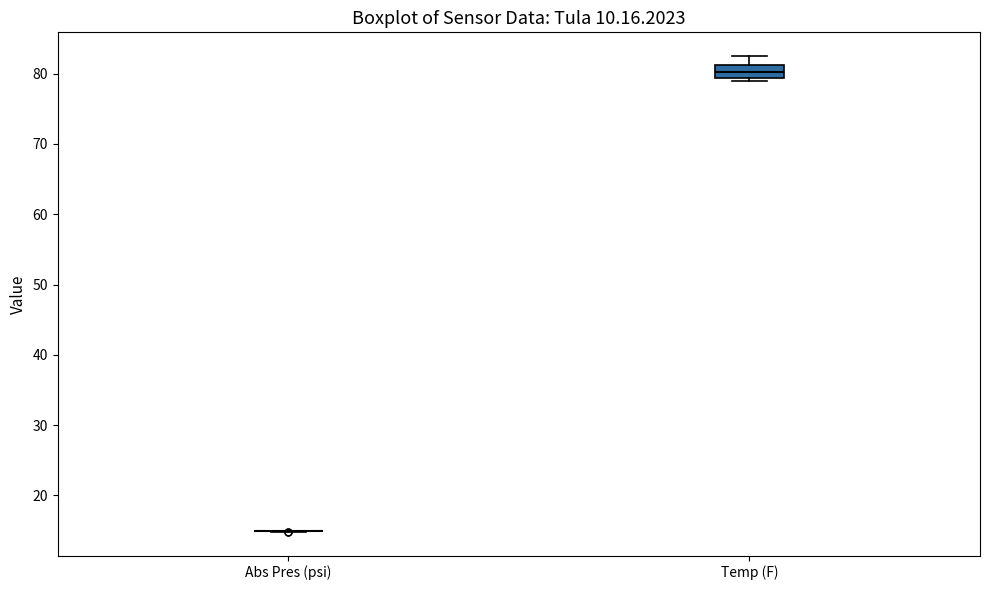

Reading left to right, read every box against the y-axis: the position of its median line, the range the box covers, and the ends of its whiskers. The values are not printed on the chart, so give them approximately, as read against the axis.

Abs Pres (psi): box collapsed to a line at 15, whiskers 15 to 15
Temp (F): median 80, box 79 to 81, whiskers 79 (just below the box's lower edge) to 83